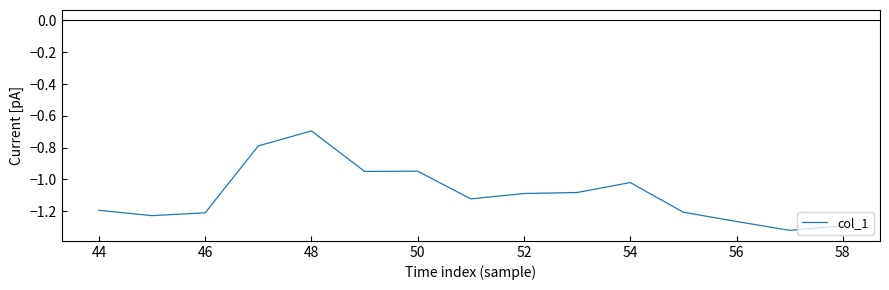

What is the difference between the maximum and minimum values?

0.6